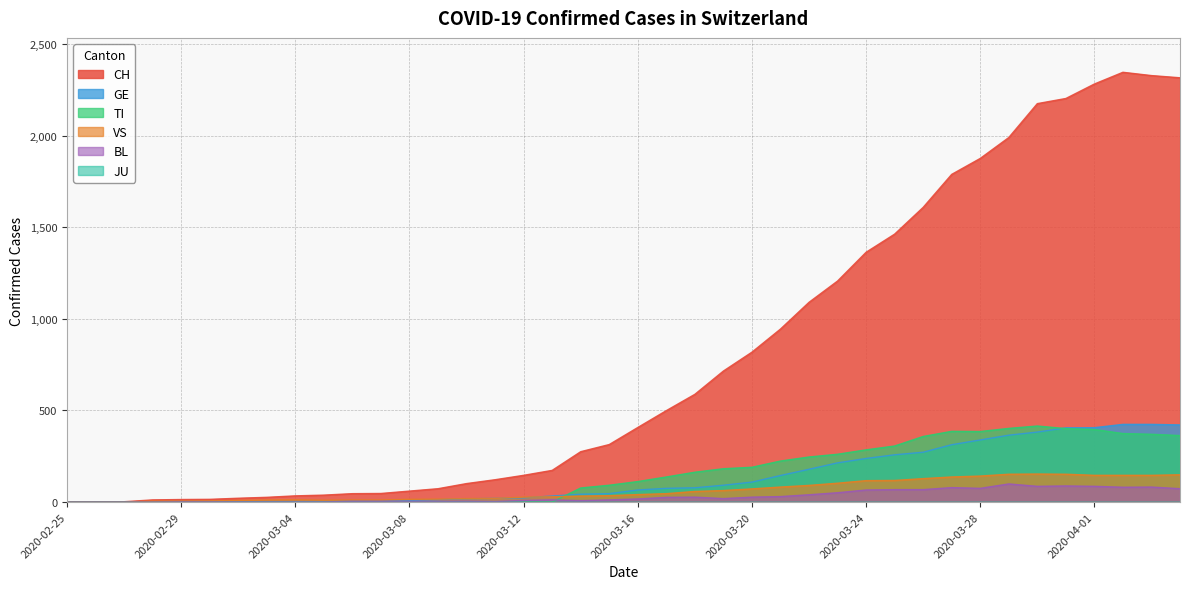

What position from the left is 2020-03-17?

22